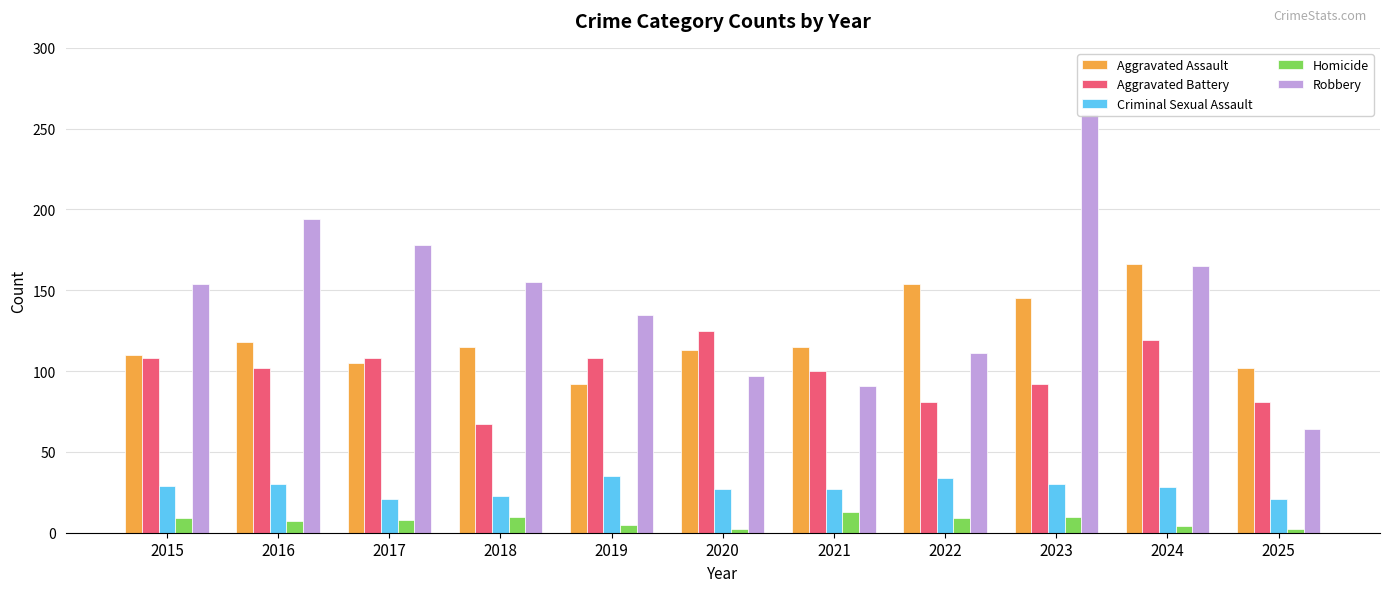

Which has a higher value, 2025 or 2020?

2020